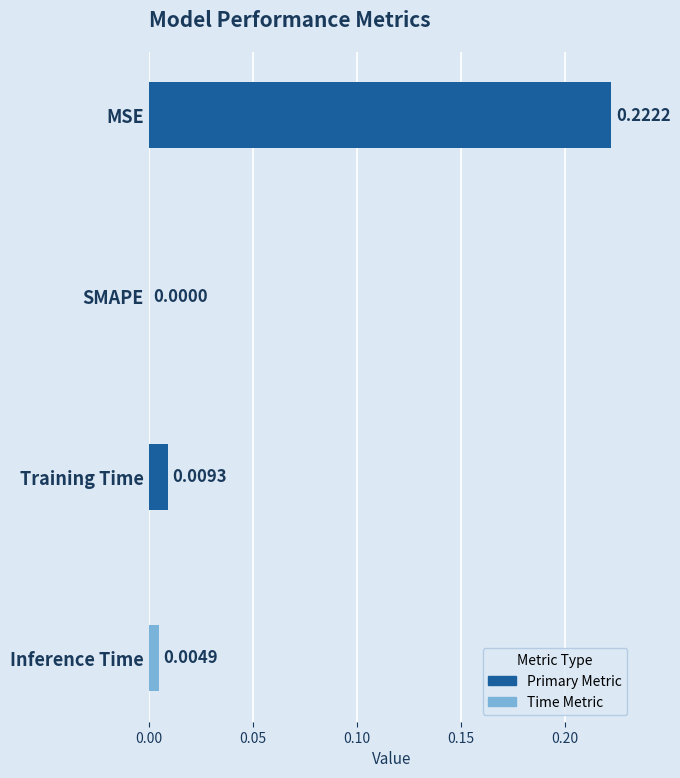

At which label is the value closest to 0?

SMAPE